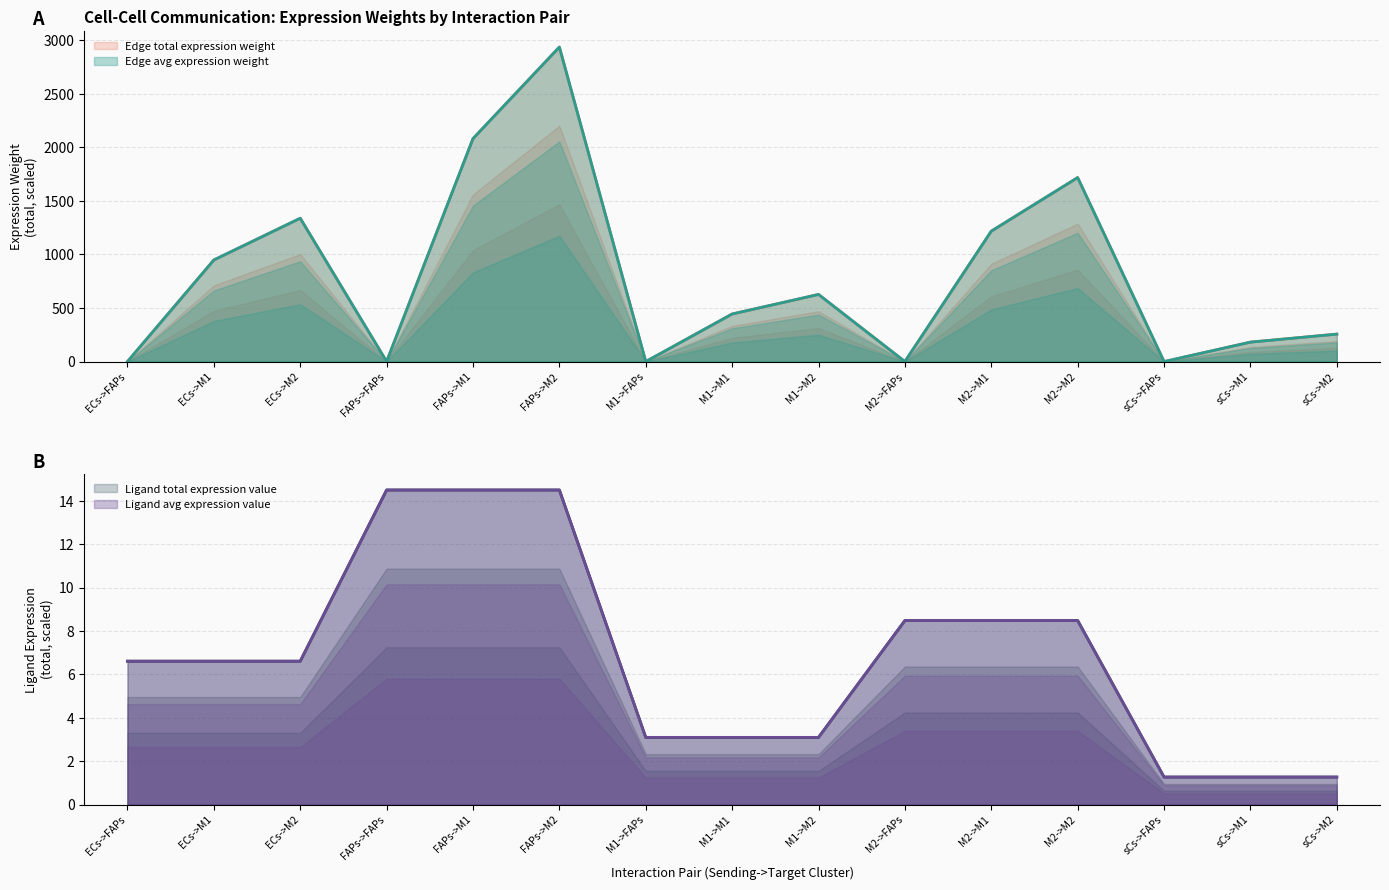

Reading right to left, list all the values displayed in this chart.

Edge avg expression weight: 256.4	181.7	0.0	1718.0	1217.8	0.3	626.9	444.3	0.1	2936.7	2081.6	0.5	1338.3	948.6	0.2
Edge total expression weight: 256.4	181.7	0.0	1718.0	1217.8	0.3	626.9	444.3	0.1	2936.7	2081.6	0.5	1338.3	948.6	0.2
Ligand avg expression value: 1.3	1.3	1.3	8.5	8.5	8.5	3.1	3.1	3.1	14.5	14.5	14.5	6.6	6.6	6.6
Ligand total expression value: 1.3	1.3	1.3	8.5	8.5	8.5	3.1	3.1	3.1	14.5	14.5	14.5	6.6	6.6	6.6